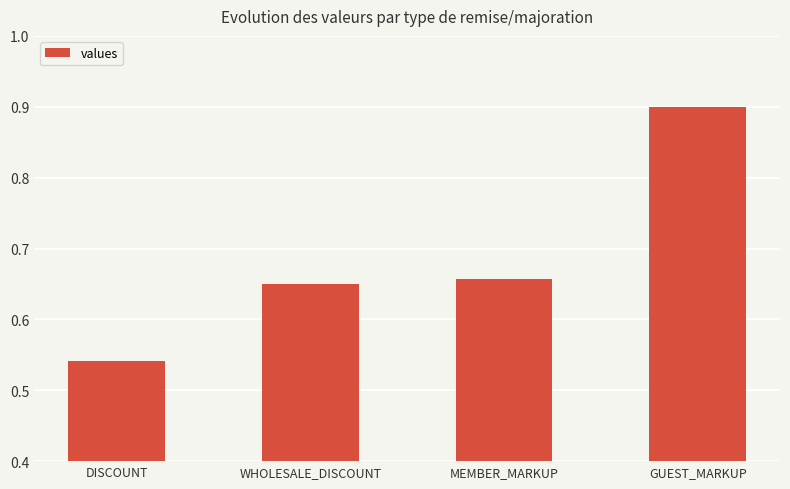

Rank the categories by value from highest to lowest.

GUEST_MARKUP, MEMBER_MARKUP, WHOLESALE_DISCOUNT, DISCOUNT